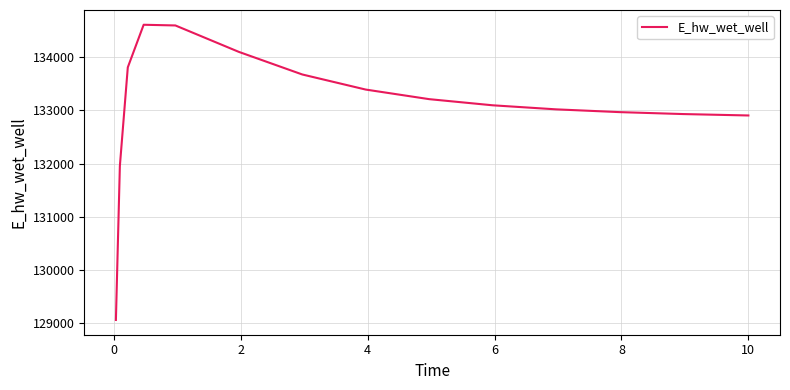

What is the difference between the maximum and minimum values?

5544.6